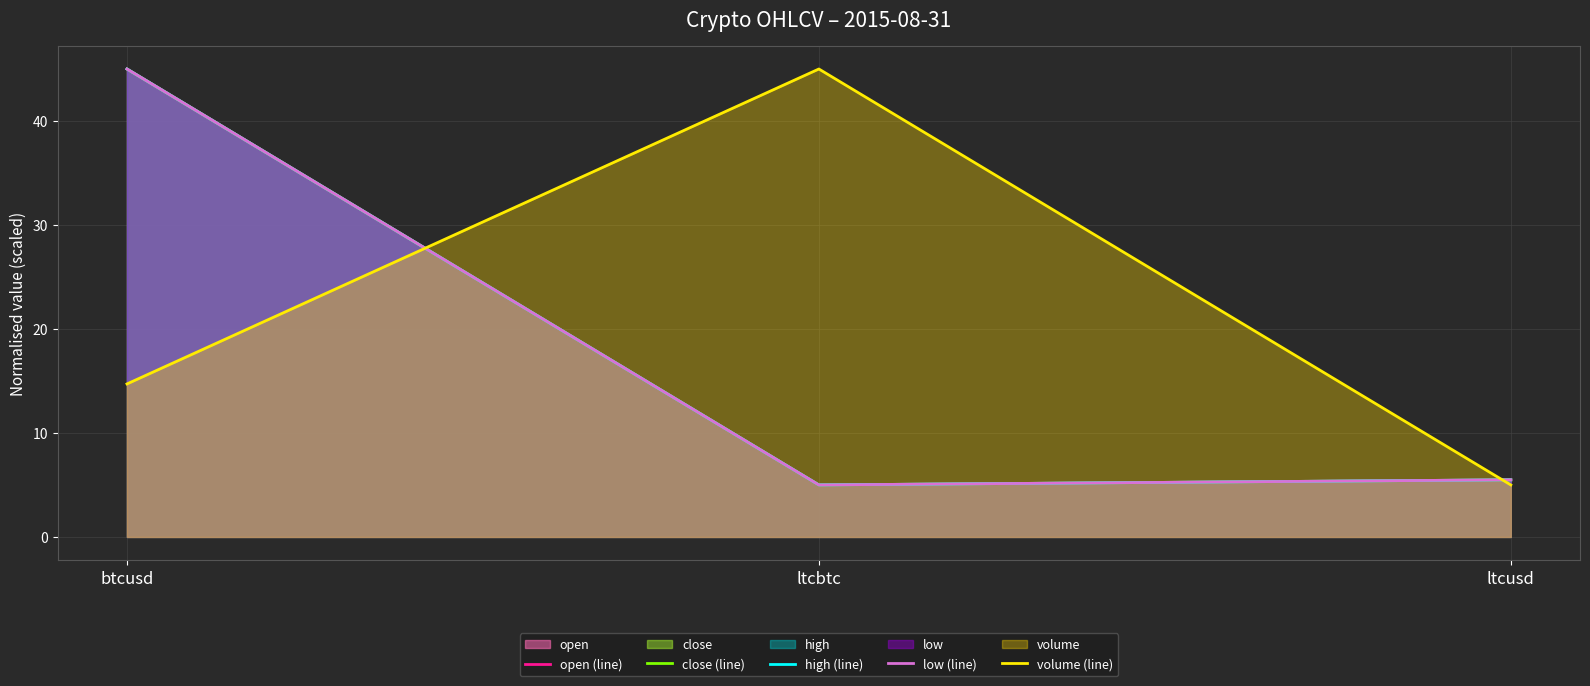

Is it true that volume (line) equals 5.0 at ltcusd?

True